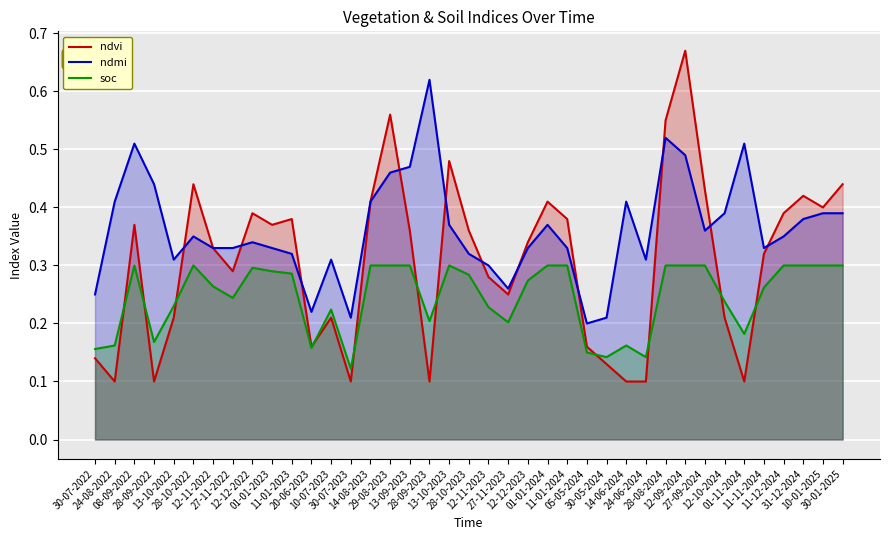

What is the spread (max minus min) of values at 14-06-2024?

0.3